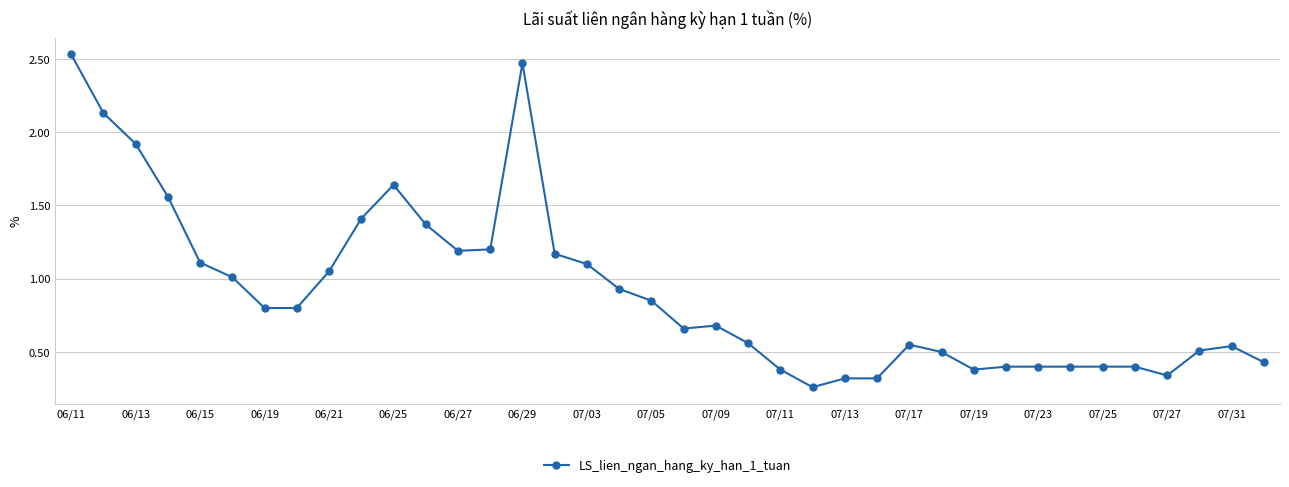

What is the sum of all values?

34.7